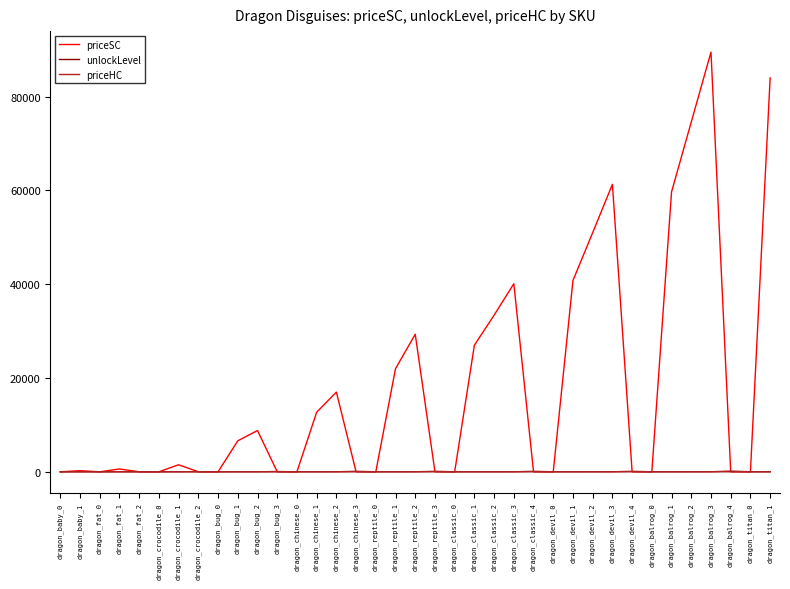

The priceHC series shows 0 at dragon_balrog_0. True or false?

True